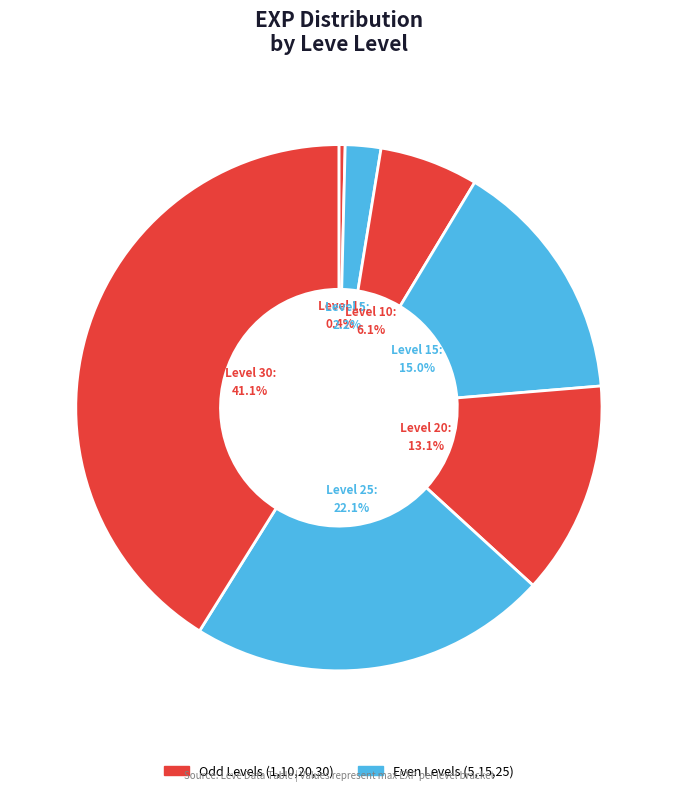

Which slice is the smallest?

Level 1